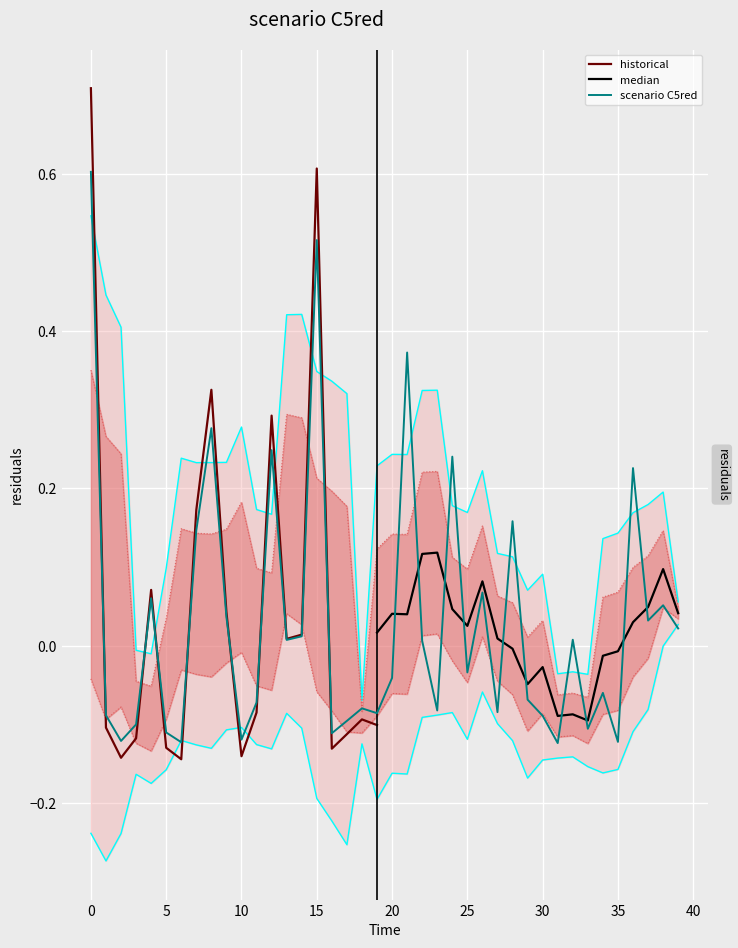

What is the label of the 9th point from the left?

35